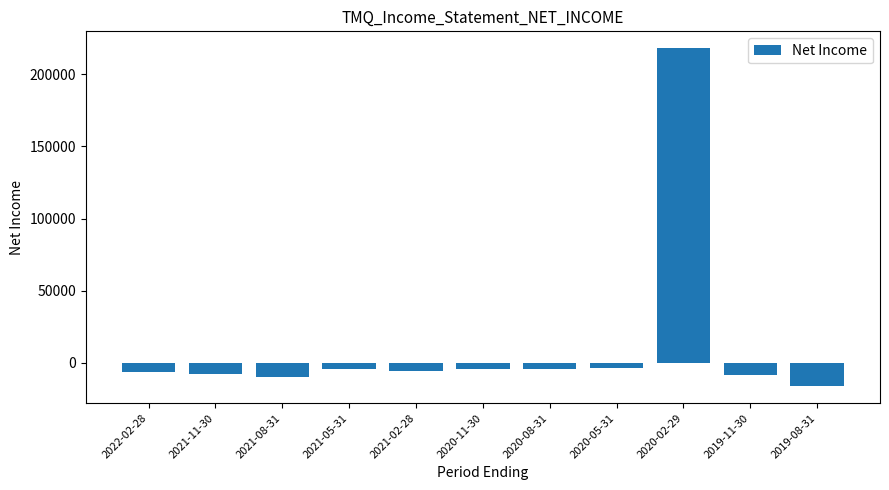

What is the difference between the maximum and minimum values?

234100